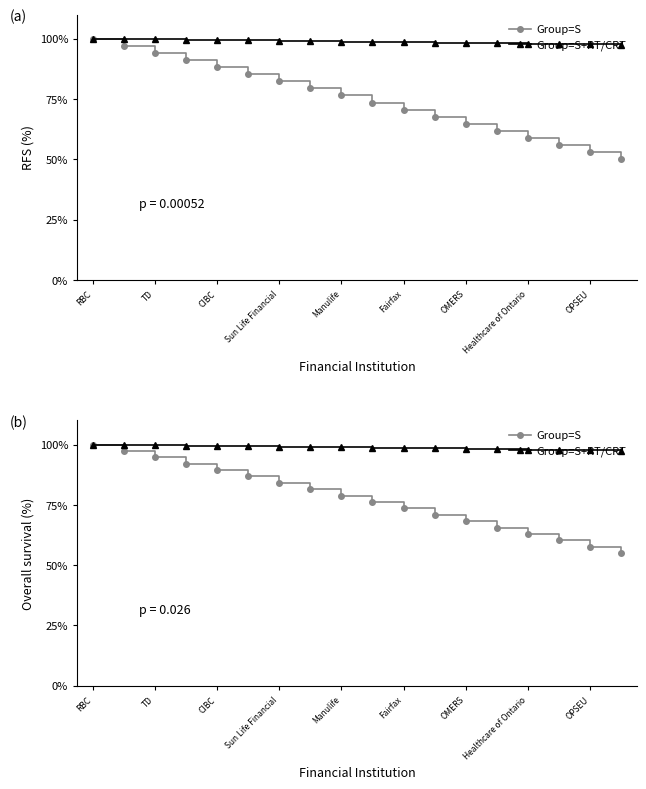

Where is Group=S nearest to the value 77?

9